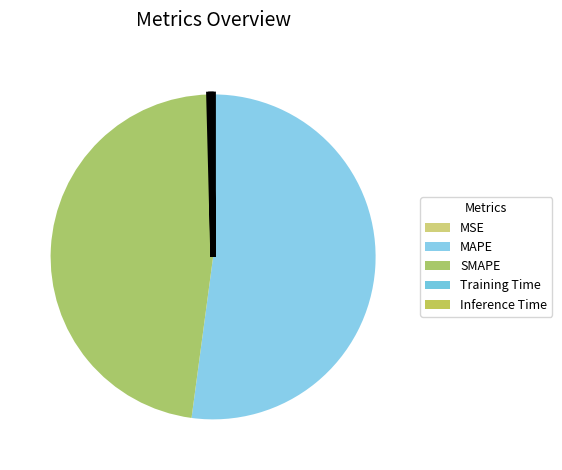

What is the largest slice in the pie chart?

MAPE